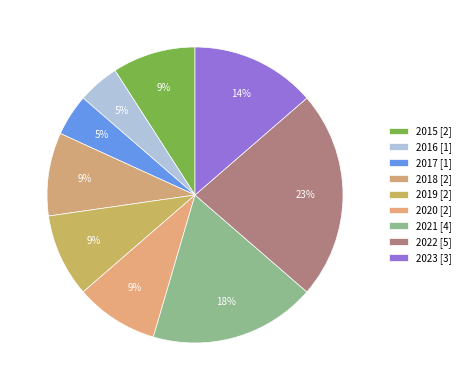

Does 2016 account for over 50% of the chart?

No